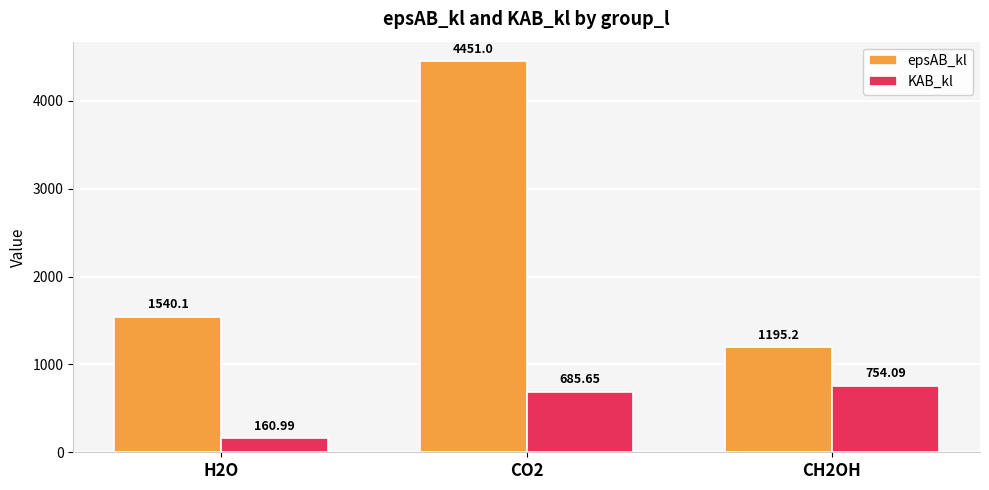

Is it true that epsAB_kl equals 816.6 at CH2OH?

False